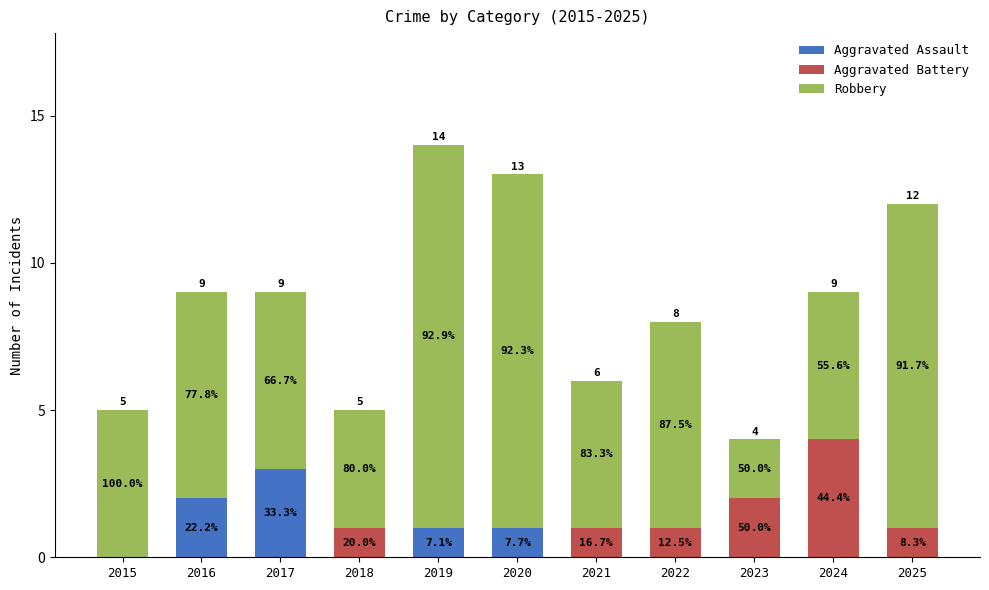

What are all the series names shown in the legend?

Aggravated Assault, Aggravated Battery, Robbery